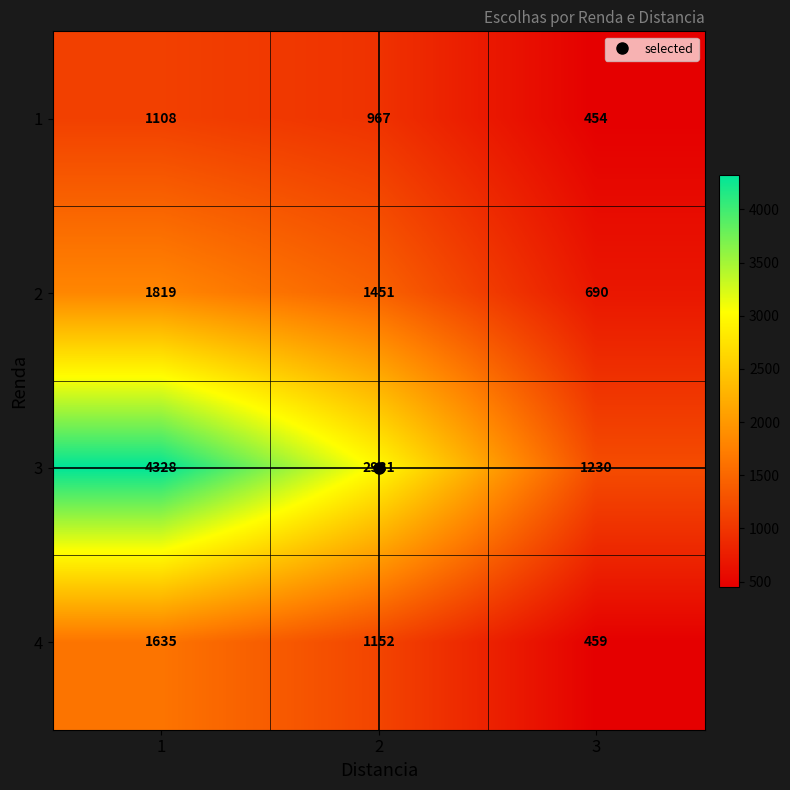

What is the approximate value of 1 at 1, to the nearest 100?

1100